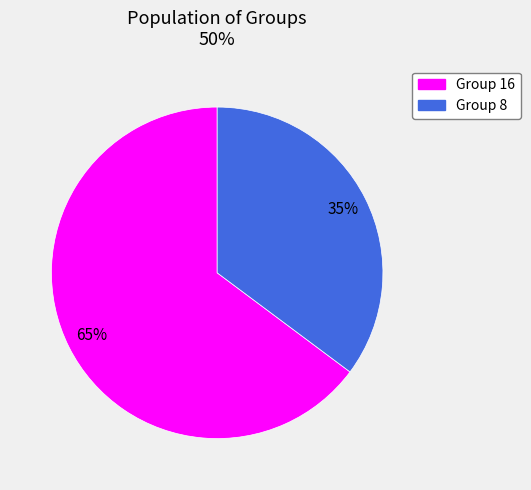

Is there a majority slice in this chart?

Yes